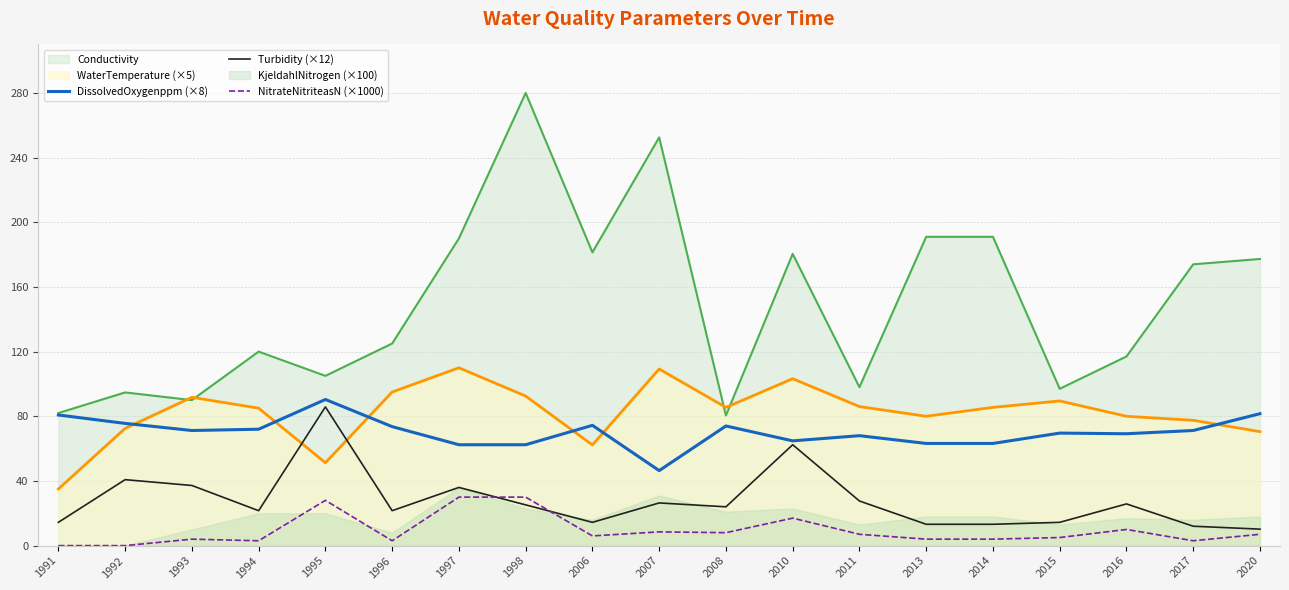

What is the spread (max minus min) of values at 1997?

32.4